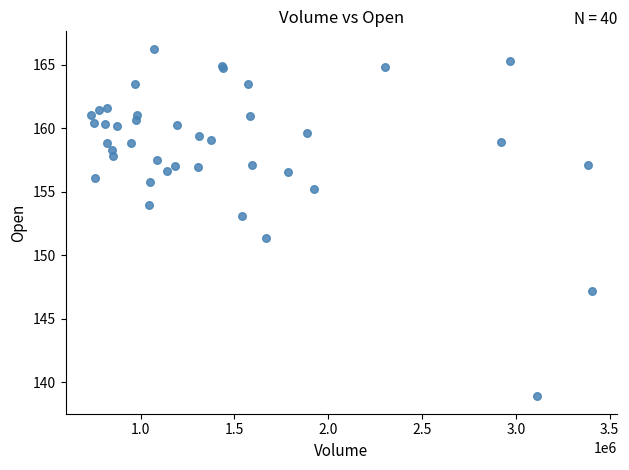

What Y value in the scatter plot is closest to 152?

151.4